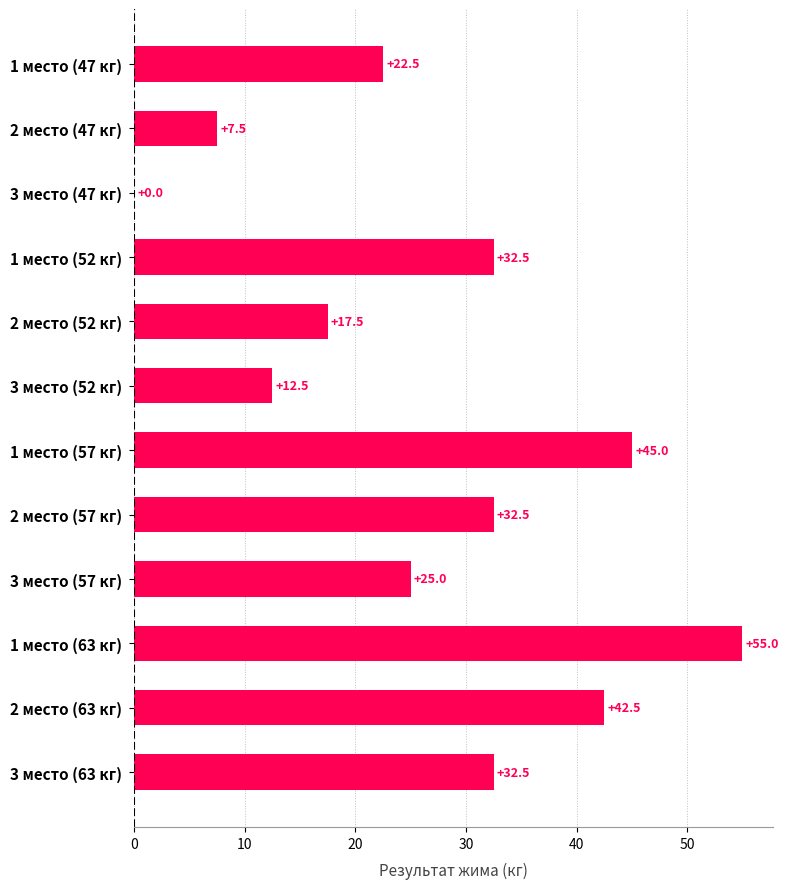

What is the sum of all values?

325.0